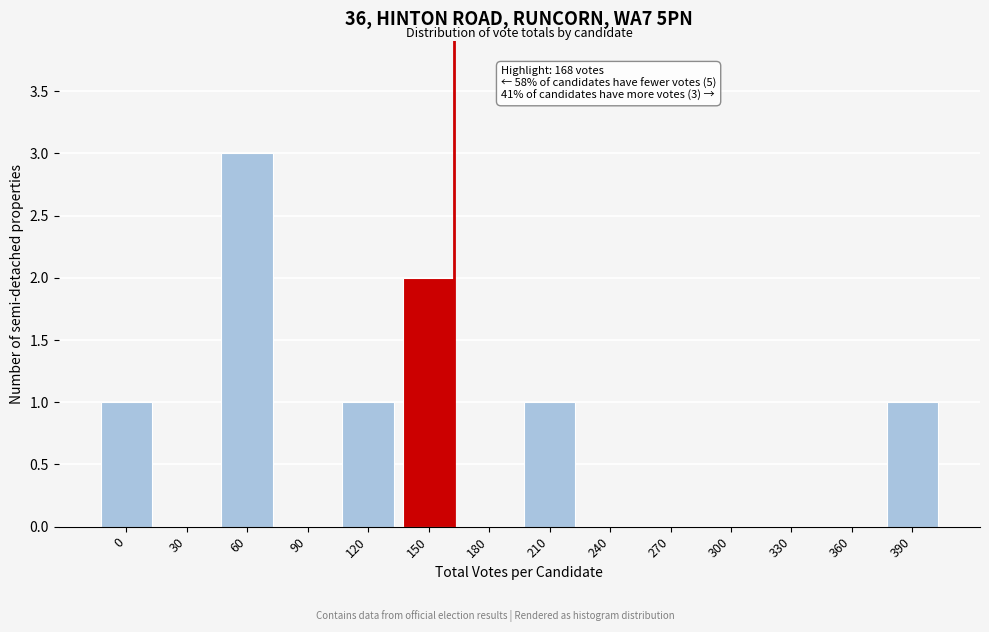

Reading left to right, what are all the values shown in this chart?

0=1	30=0	60=3	90=0	120=1	150=2	180=0	210=1	240=0	270=0	300=0	330=0	360=0	390=1